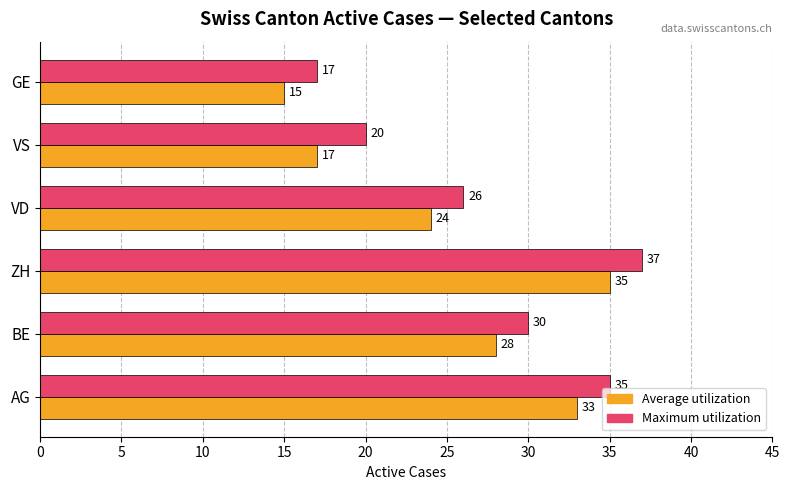

What is the total value across all series at ZH?

72